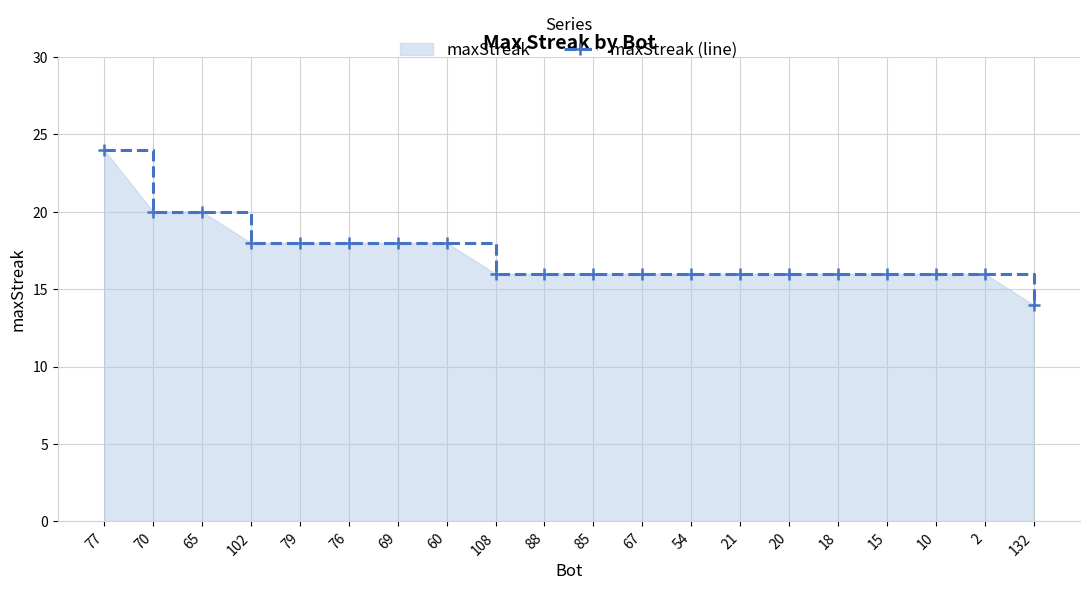

What is the sum of the values at 18 and 76?

34